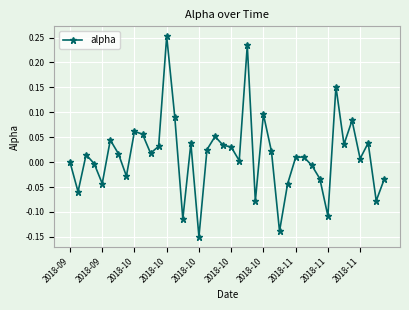

True or false: the data has more than 2 interior local peaks.

True